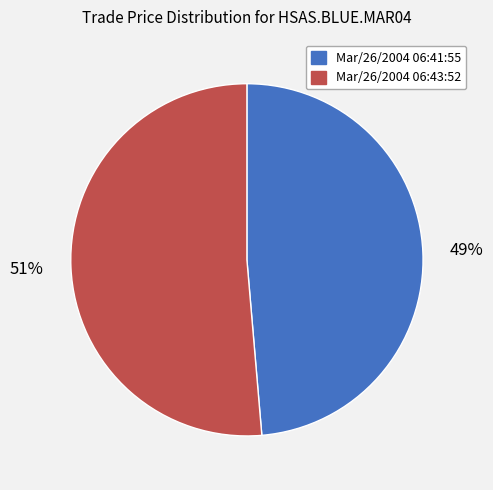

How many slices are in this pie chart?

2